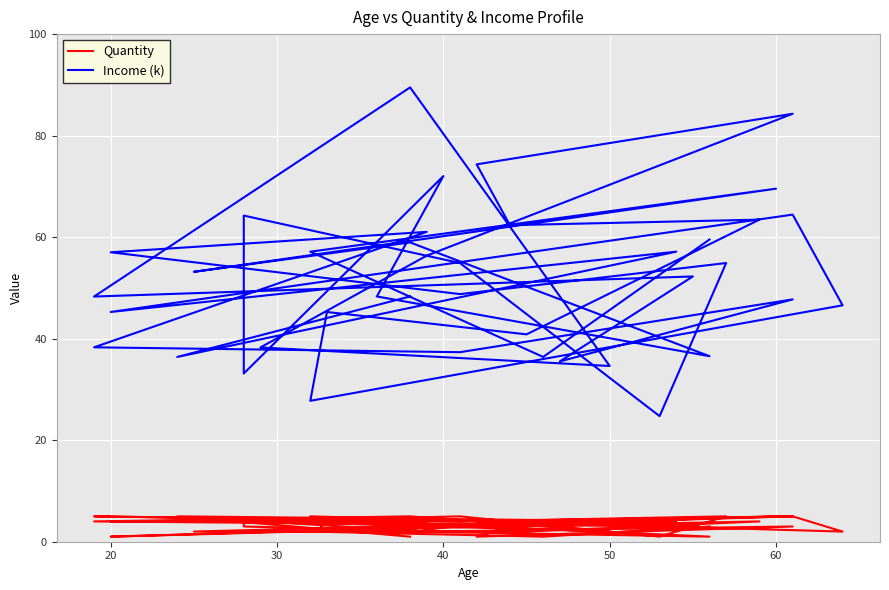

At 50, list the series in order from smallest to largest.

Quantity, Income (k)